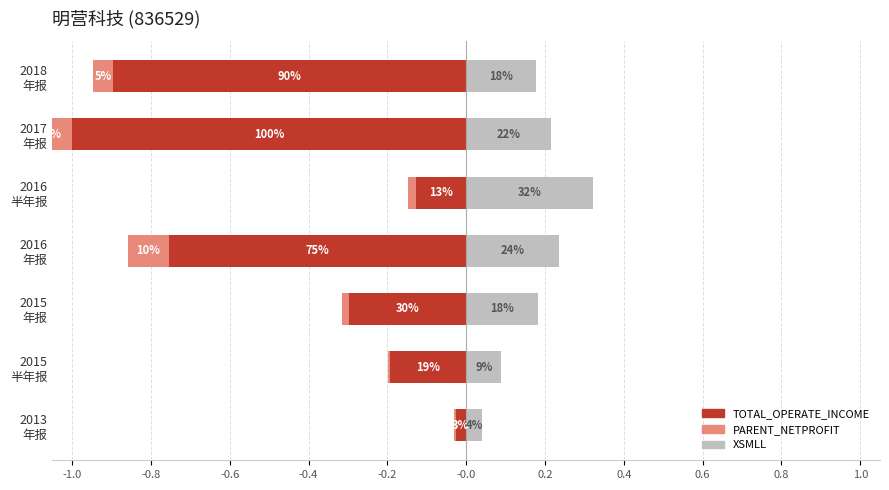

Is the value of TOTAL_OPERATE_INCOME at 2017 年报 greater than the value of XSMLL at 2015 半年报?

No